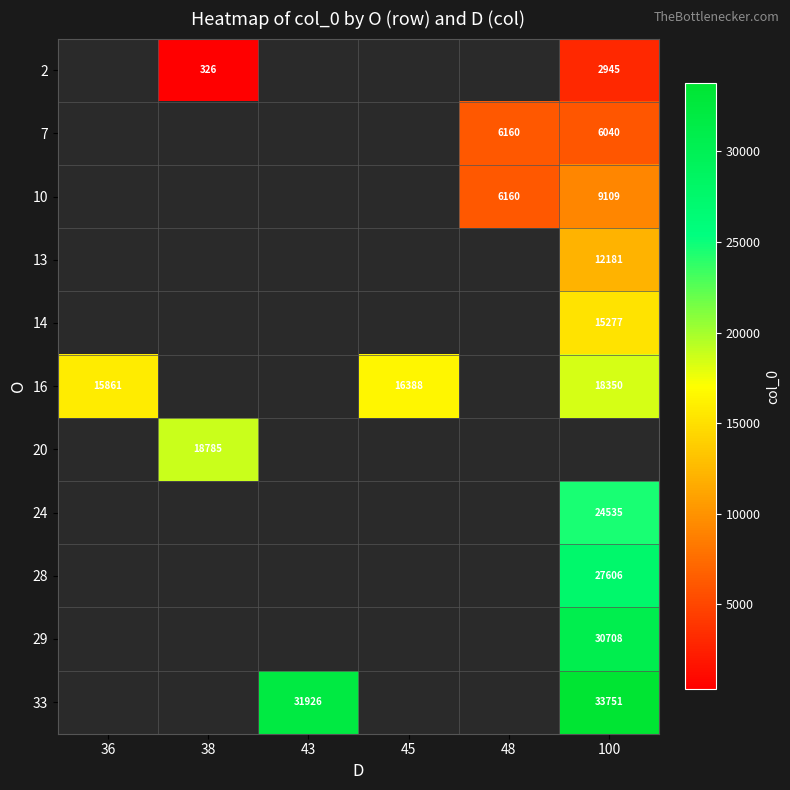

The 14 series shows 15277 at 100. True or false?

True